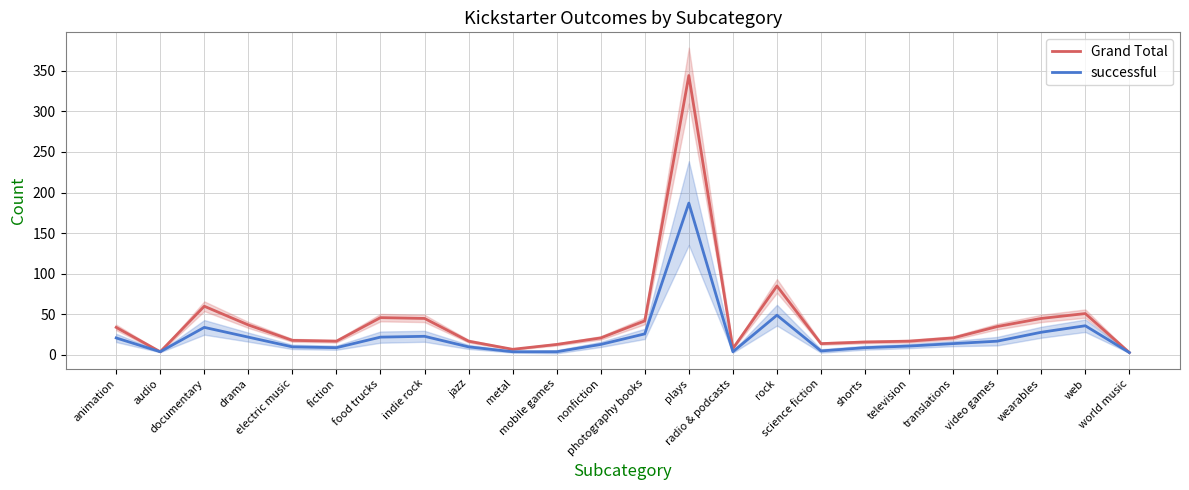

At which label does Grand Total reach its peak?

plays